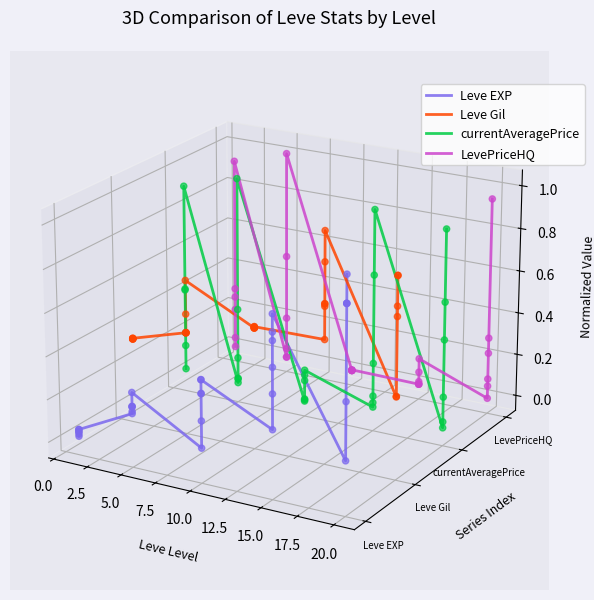

What are all the series names shown in the legend?

Leve EXP, Leve Gil, currentAveragePrice, LevePriceHQ